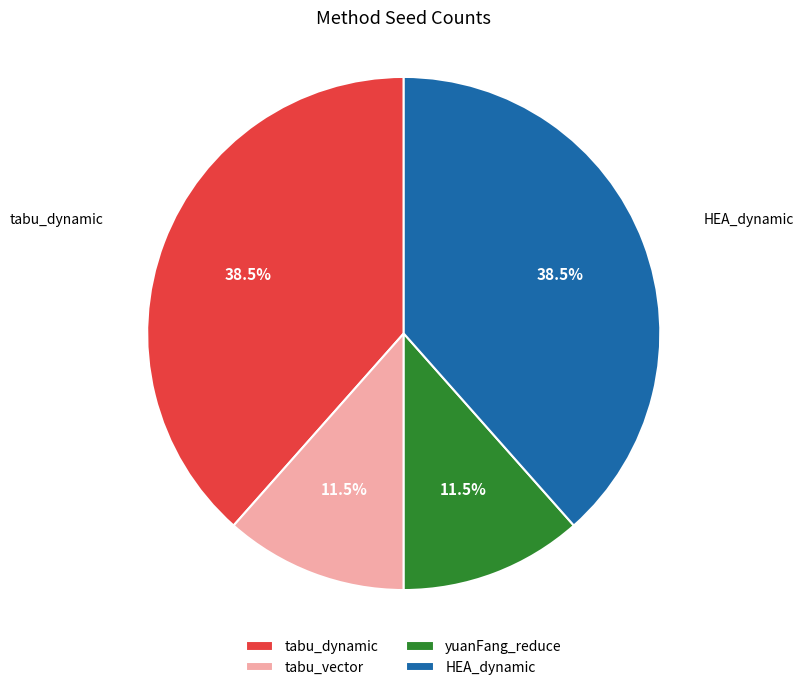

What percentage is NOT represented by yuanFang_reduce?

88.5%